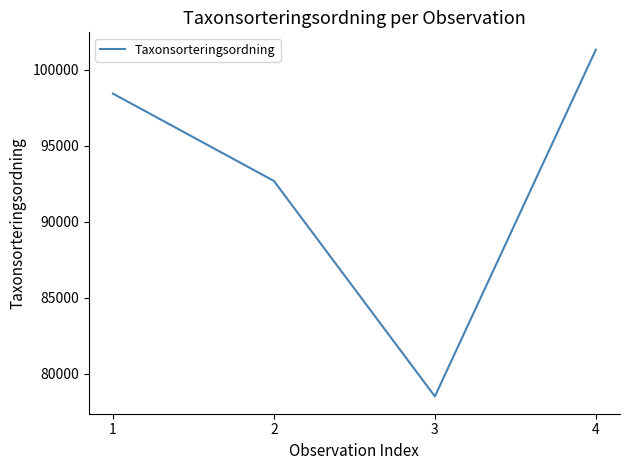

What is the approximate value at 2, to the nearest 50?

92700